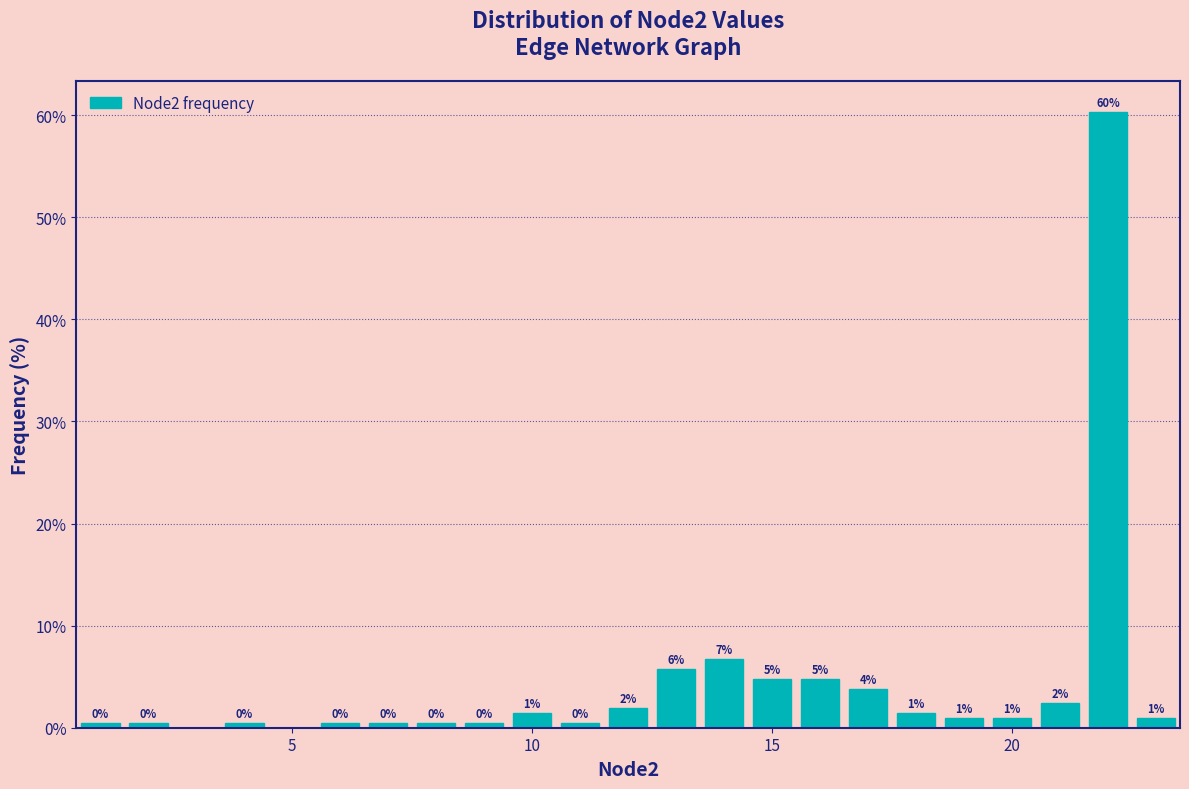

Around what value on the x-axis is the tallest bar? Give the approximate position of its centre, as read against the axis.

22.0